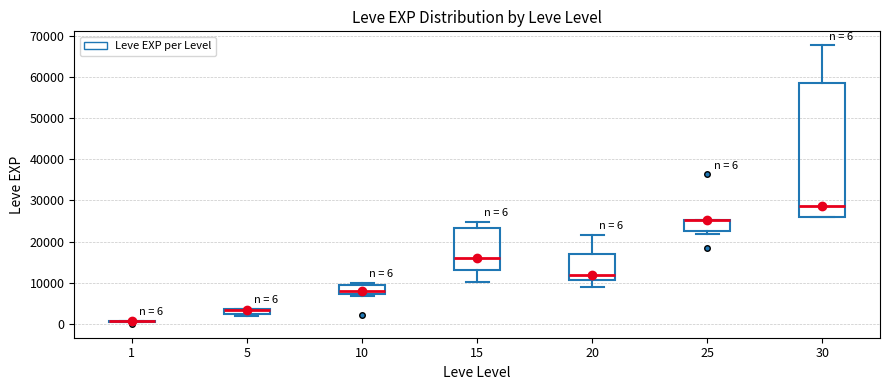

Comparing the boxes themselves (not the whiskers), which one is the tallest?

30